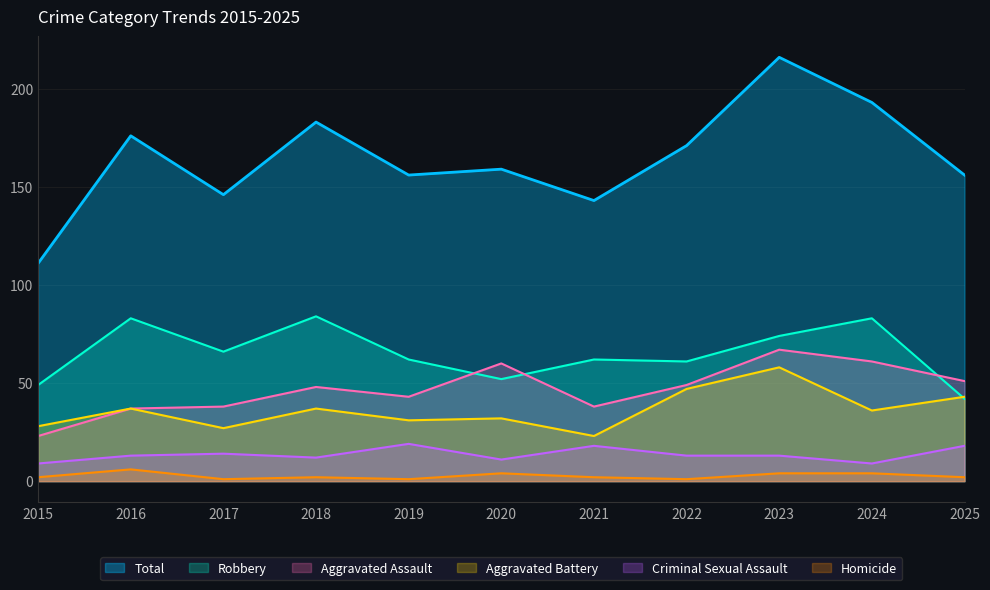

What is the highest value of the Homicide series?

6